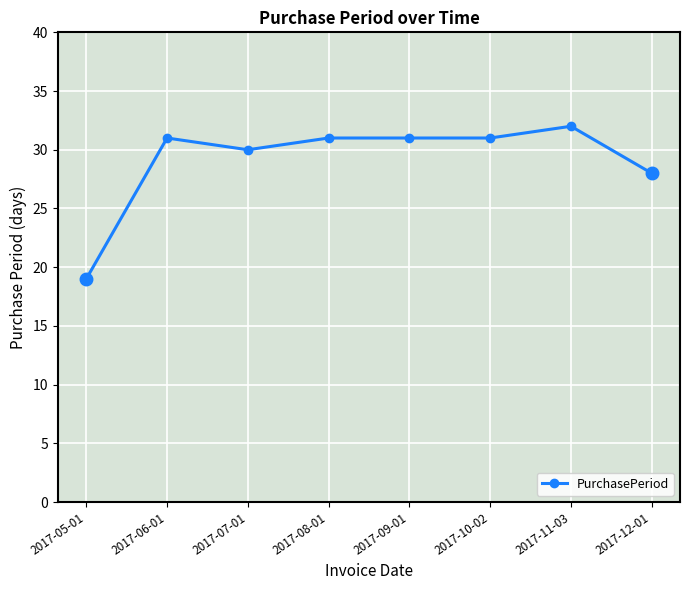

At which category does the data reach its first local peak?

2017-06-01